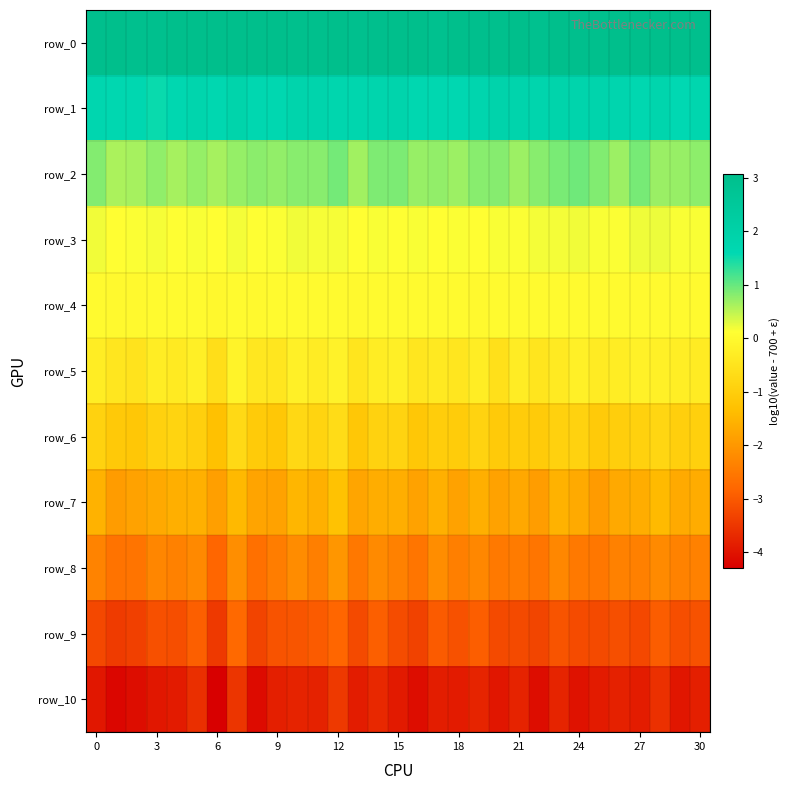

How many series are shown in this chart?

11